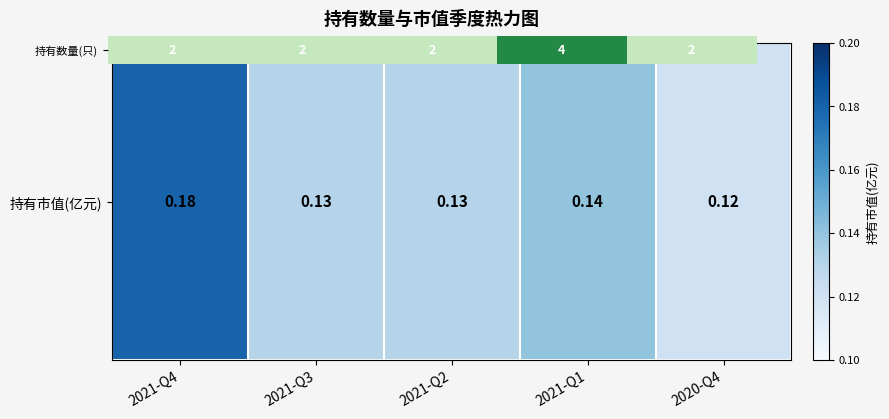

What is the approximate value at 2021-Q1?

4